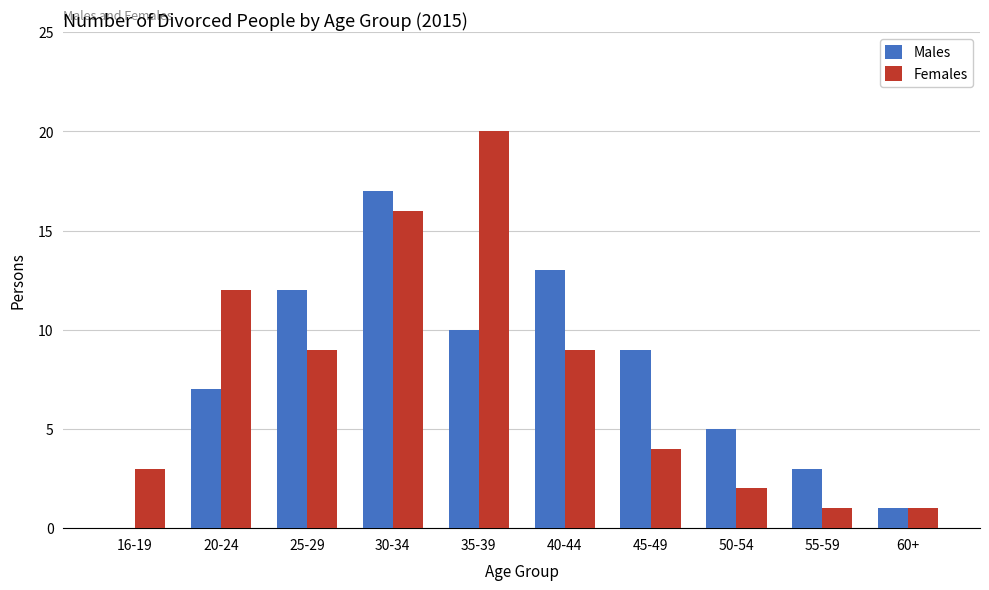

What is the average value of the Males series?

8